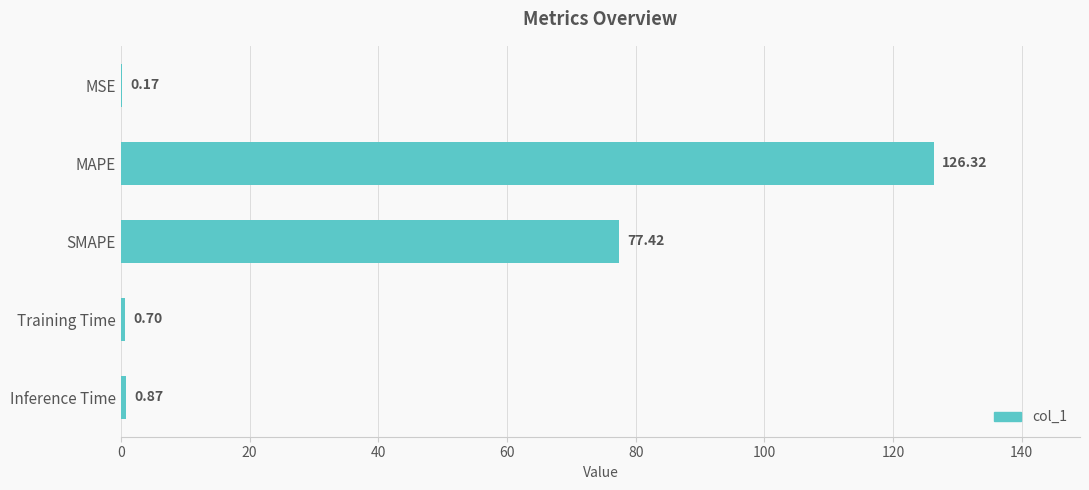

Which has a higher value, MSE or SMAPE?

SMAPE